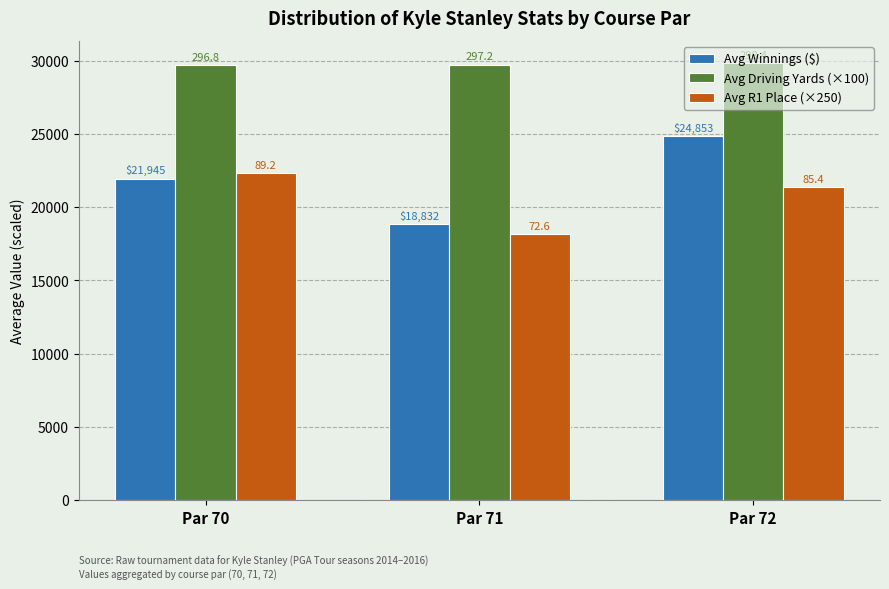

How many bars are there in total?

9